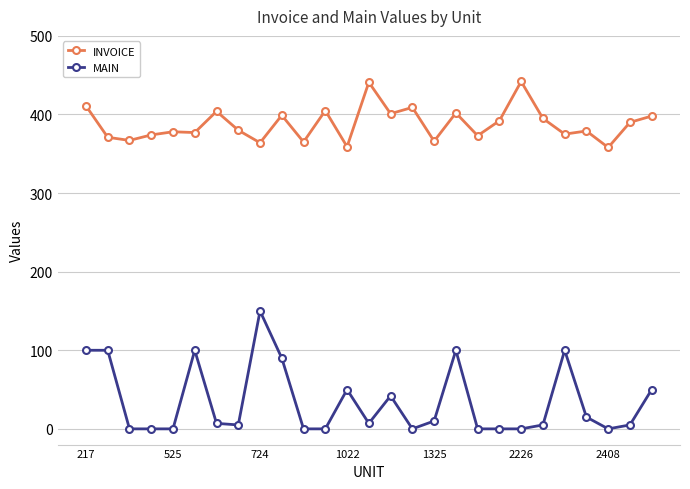

True or false: MAIN has more than 1 points higher than both neighbors.

True